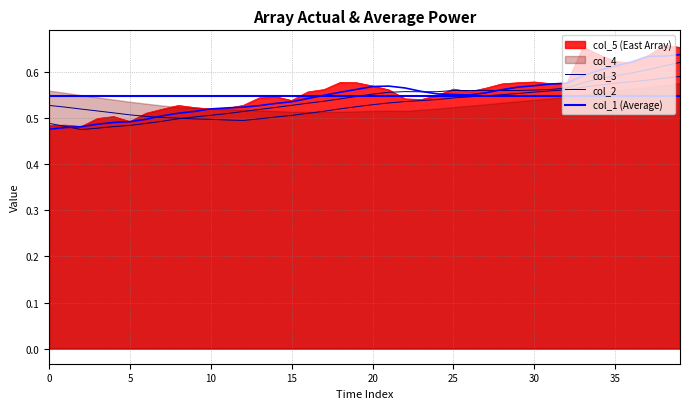

What is the label of the 16th point from the left?

15